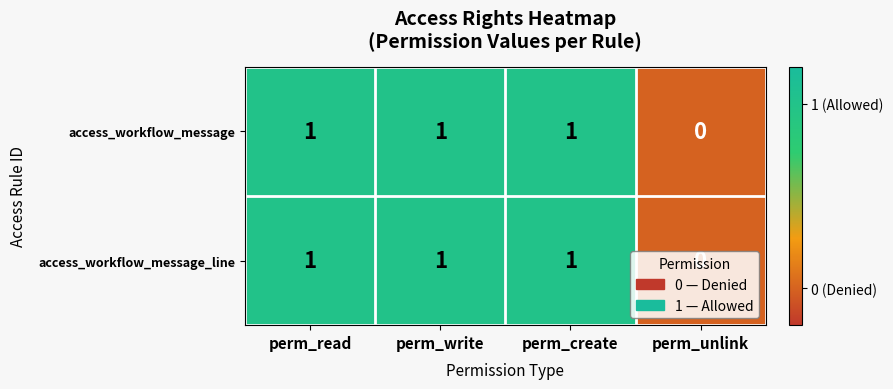

What is the greatest value displayed?

1